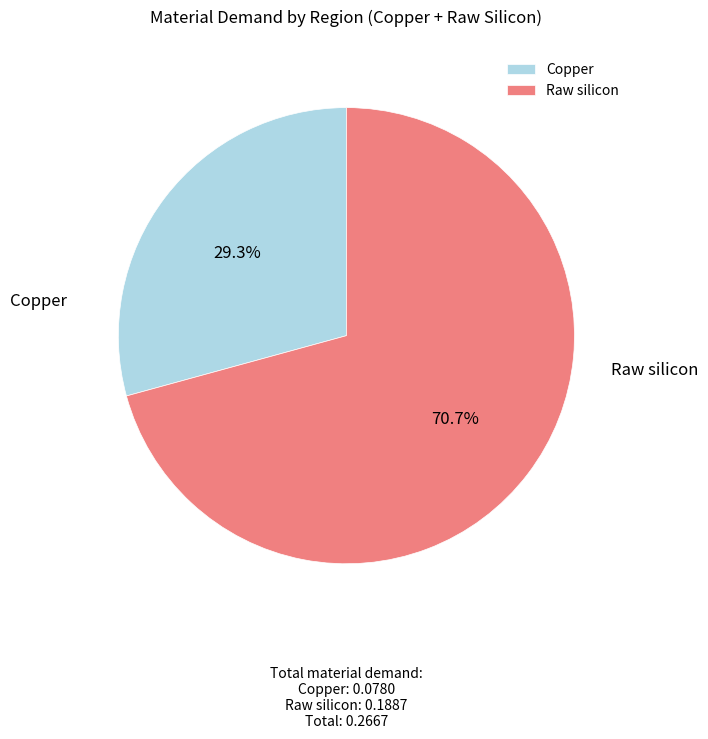

What is the majority slice?

Raw silicon